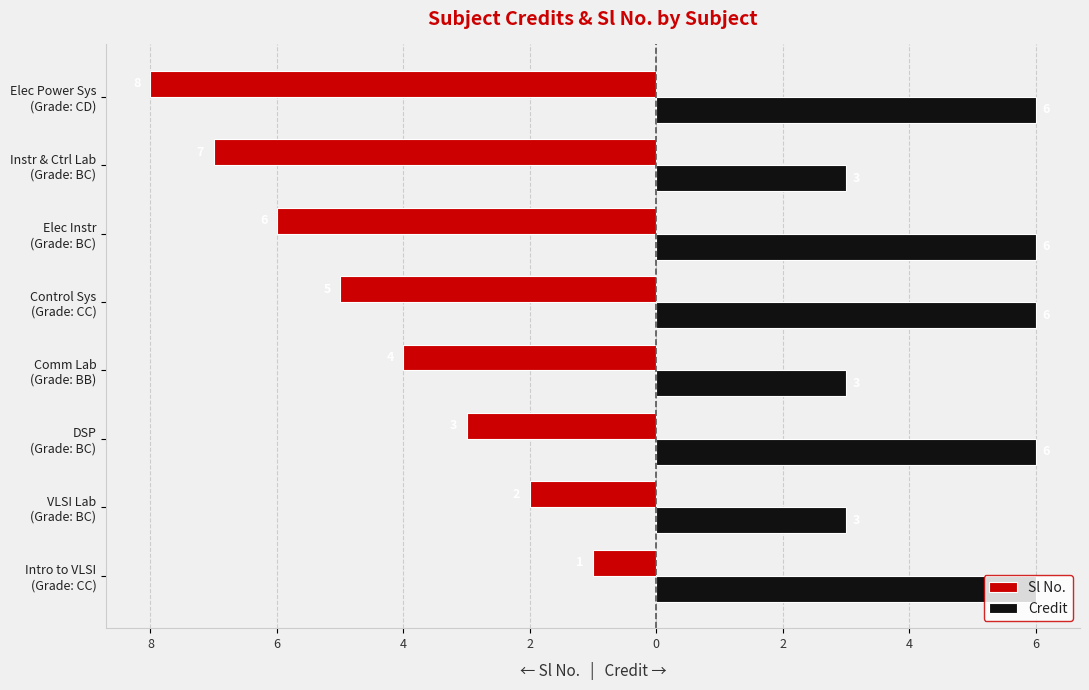

What is the value of the Credit bar at the 4th from the left?

3